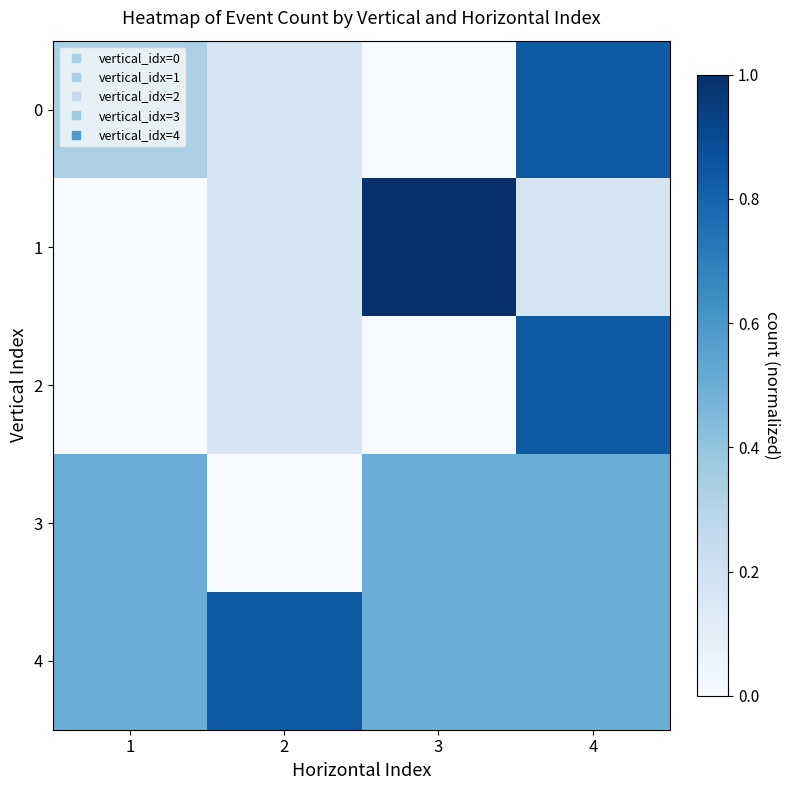

Which series has the largest total across all categories?

4